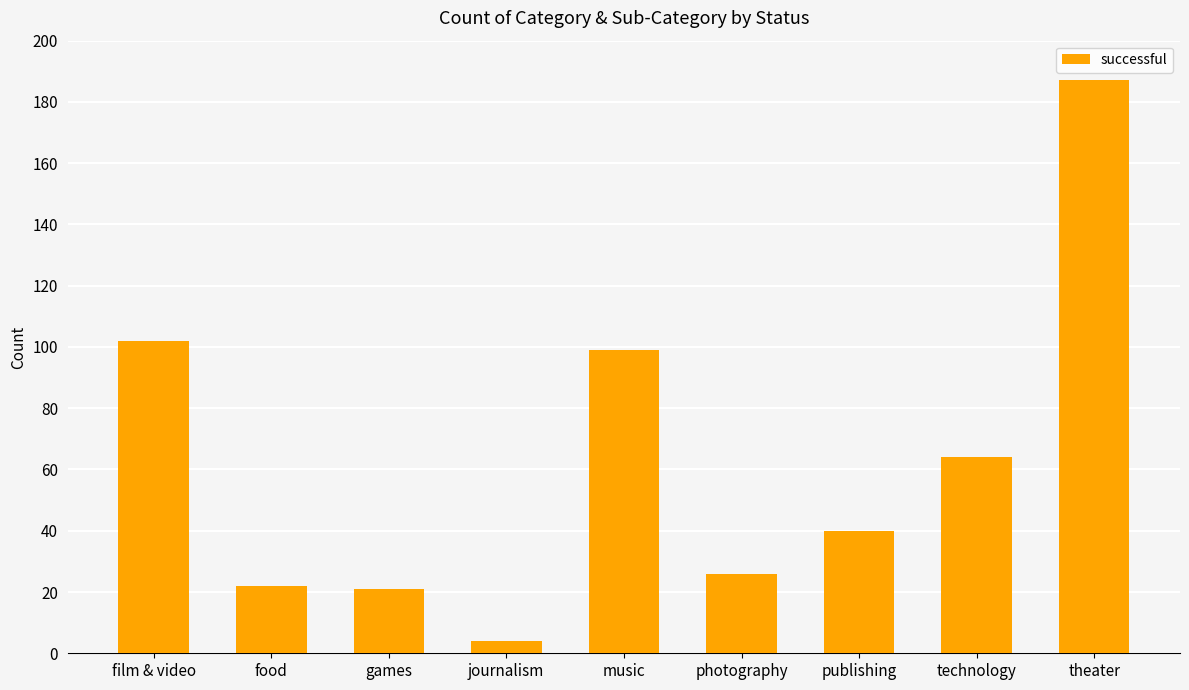

The chart shows a value of 91 at technology. True or false?

False